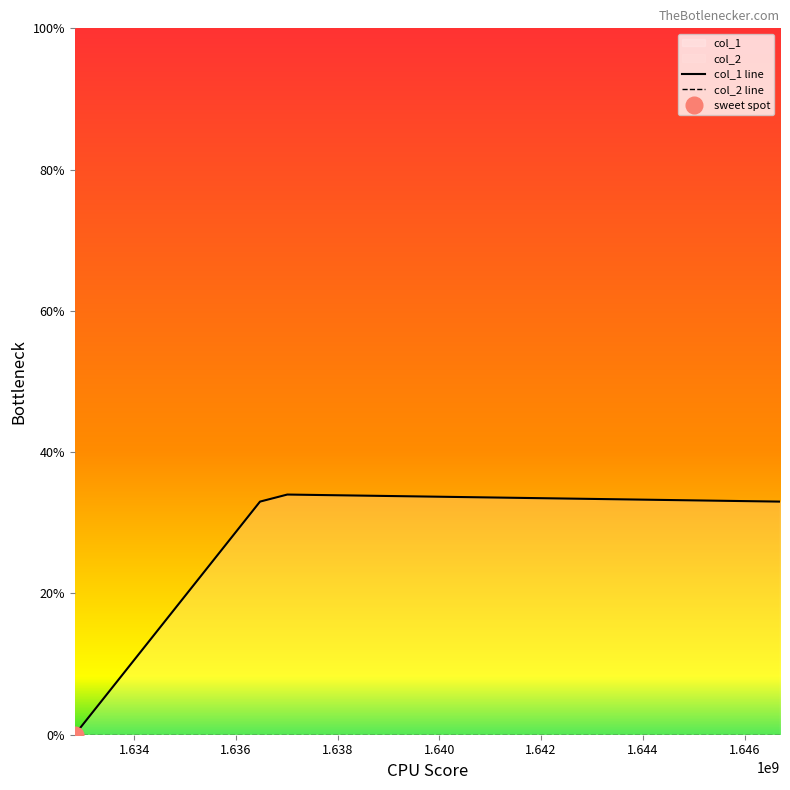

Rank the series at 1.634 from lowest to highest value.

col_2 line, col_1 line